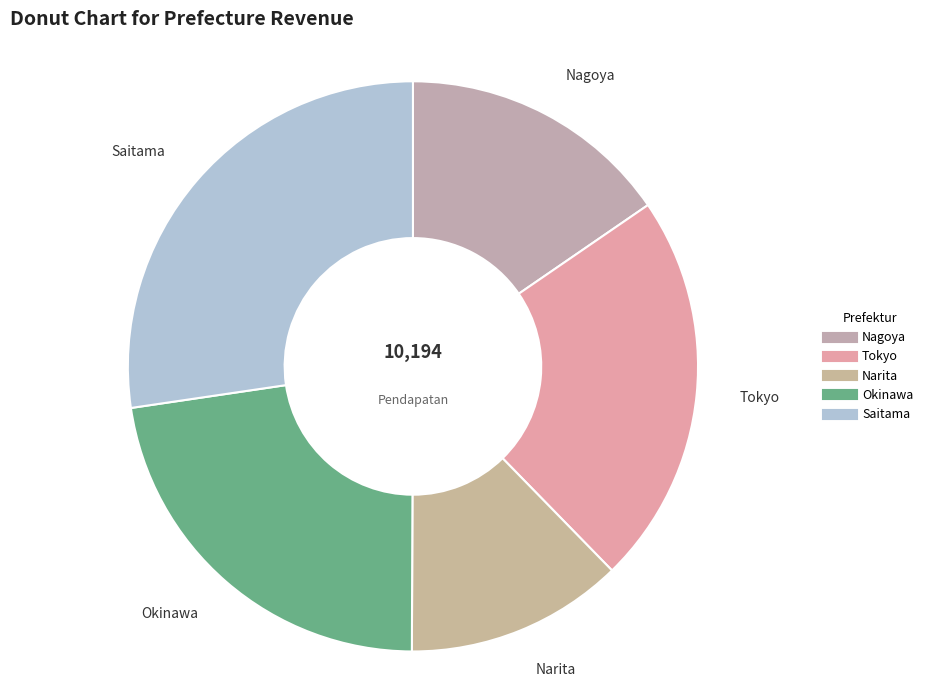

Count the number of slices in the pie.

5